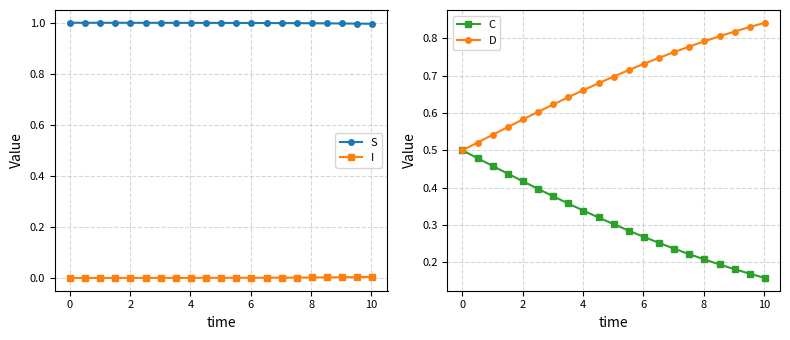

True or false: I and S cross at least once.

False